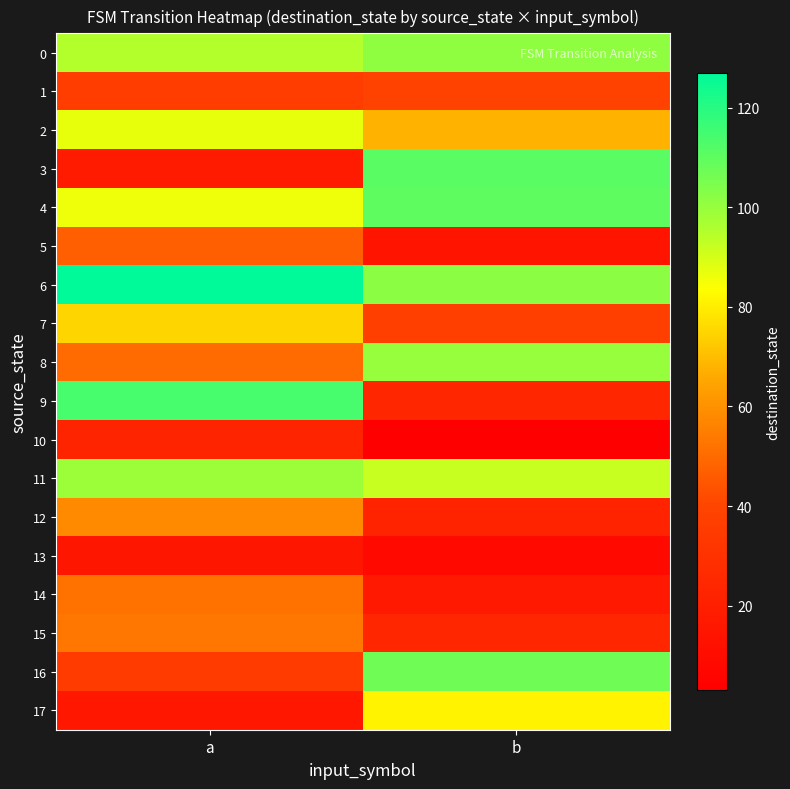

How many series are shown in this chart?

18